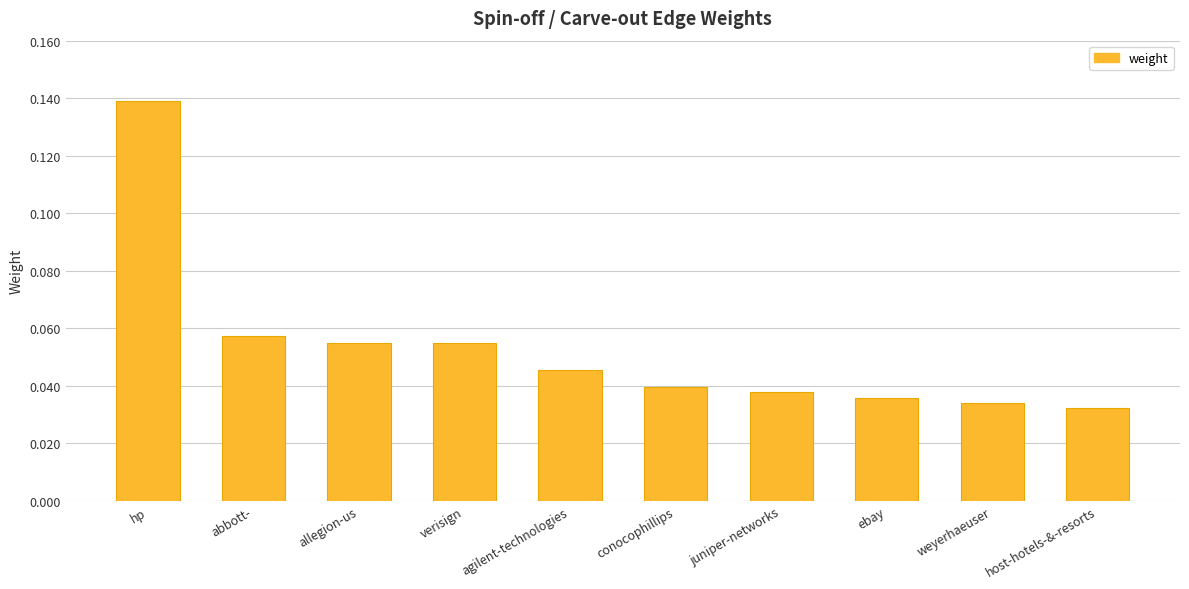

What position from the left is ebay?

8